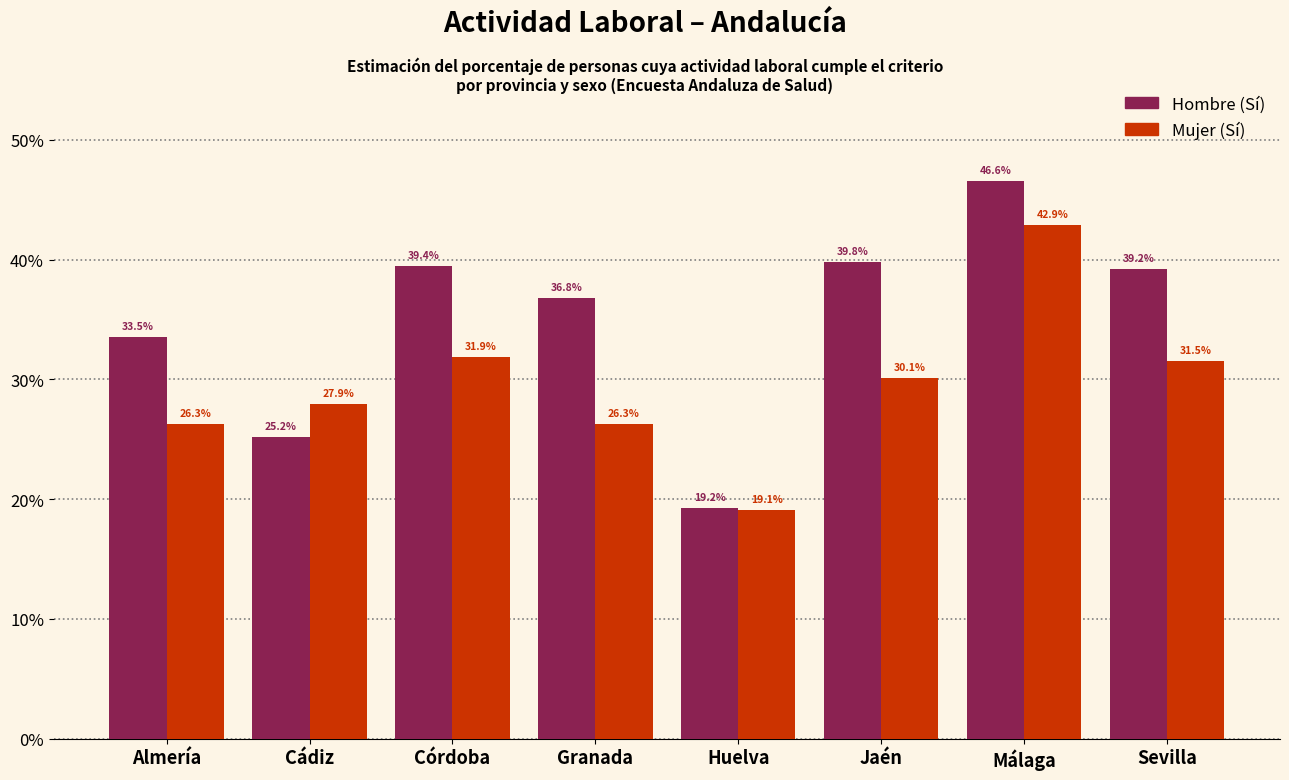

Does the chart contain any negative values?

No